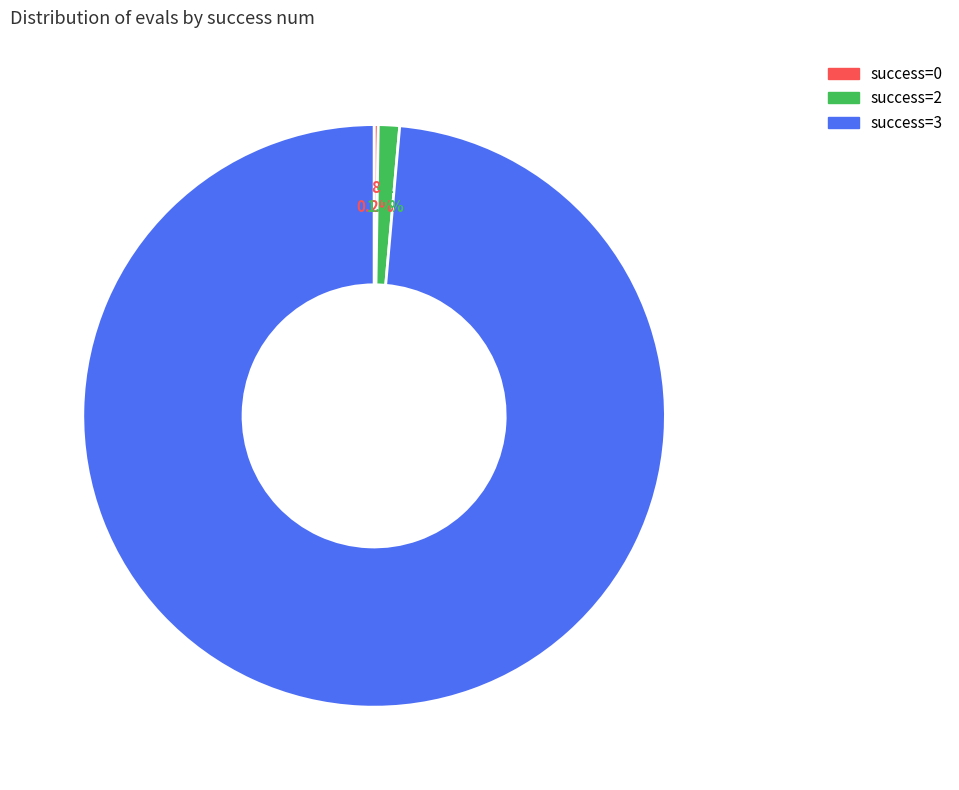

To the nearest percent, what is the difference between the largest and smallest slice percentages?

98%